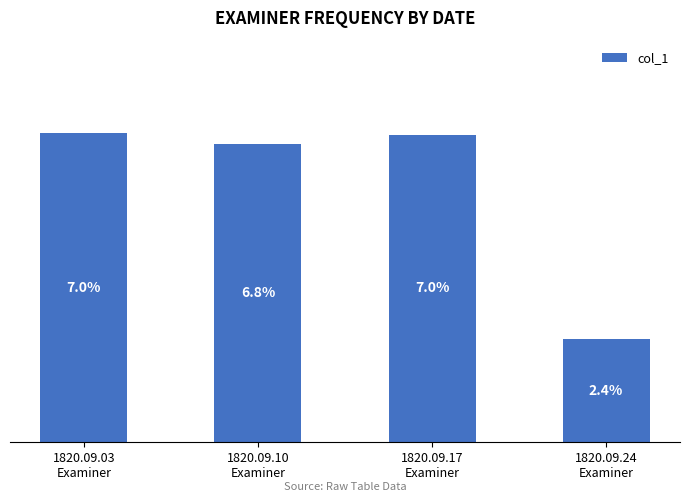

What is the greatest value displayed?

0.1